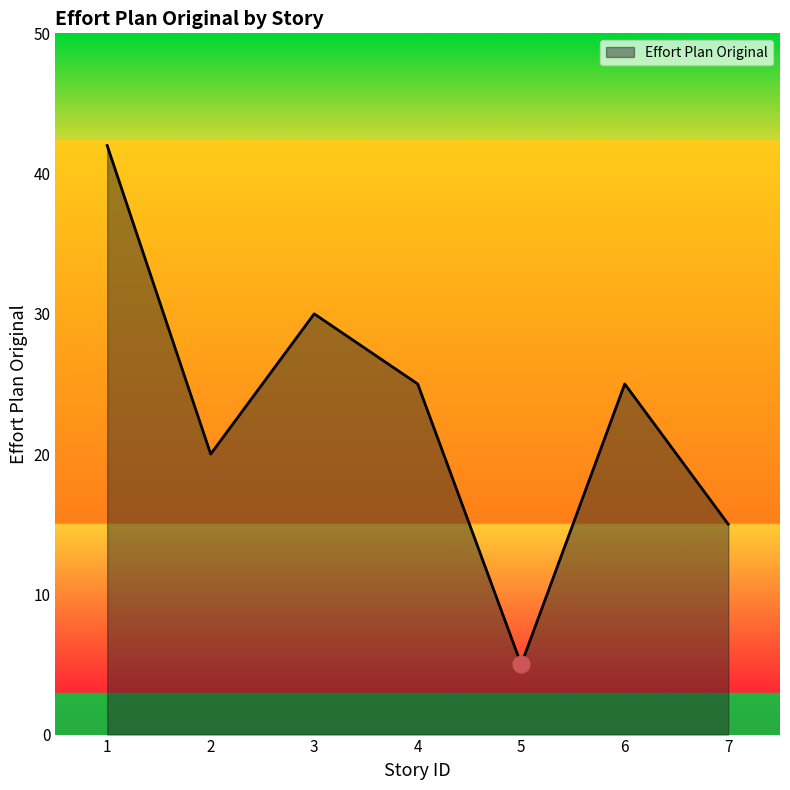

What is the maximum value shown in the chart?

42